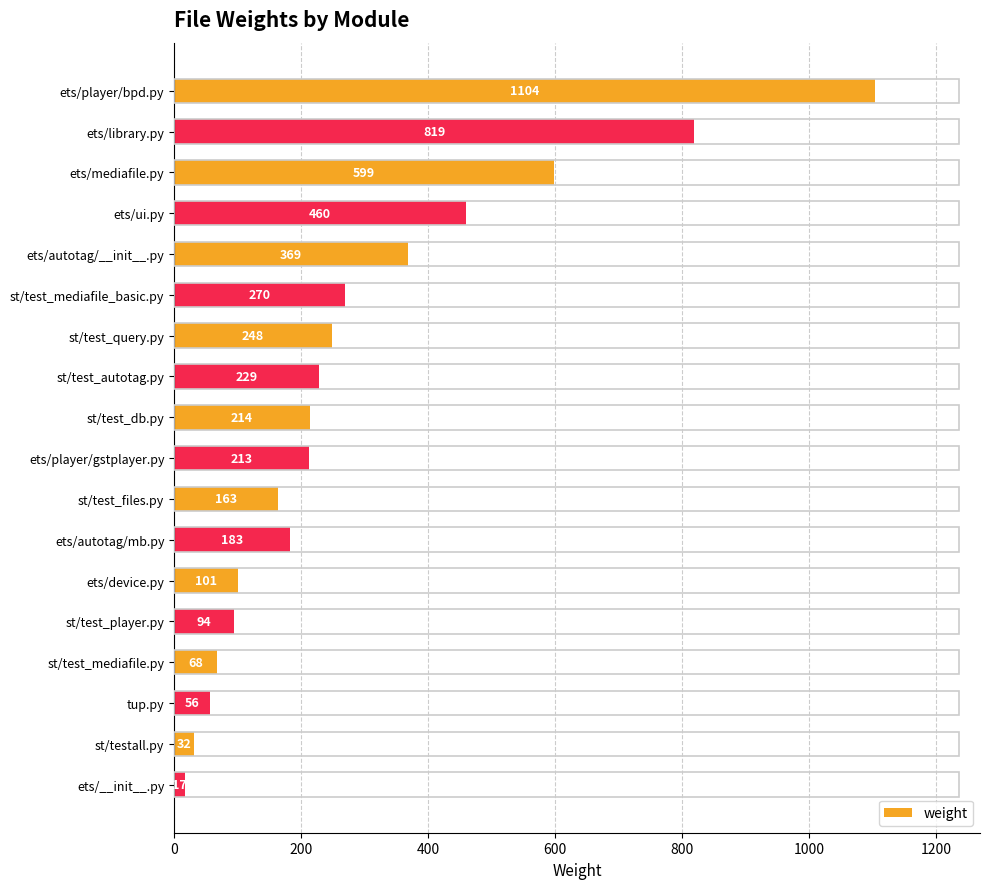

At which label is the value closest to 560?

ets/mediafile.py